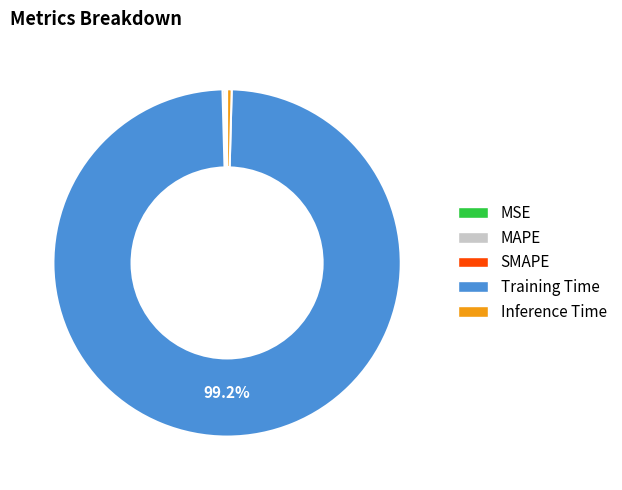

What portion of the pie excludes Training Time?

0.8%